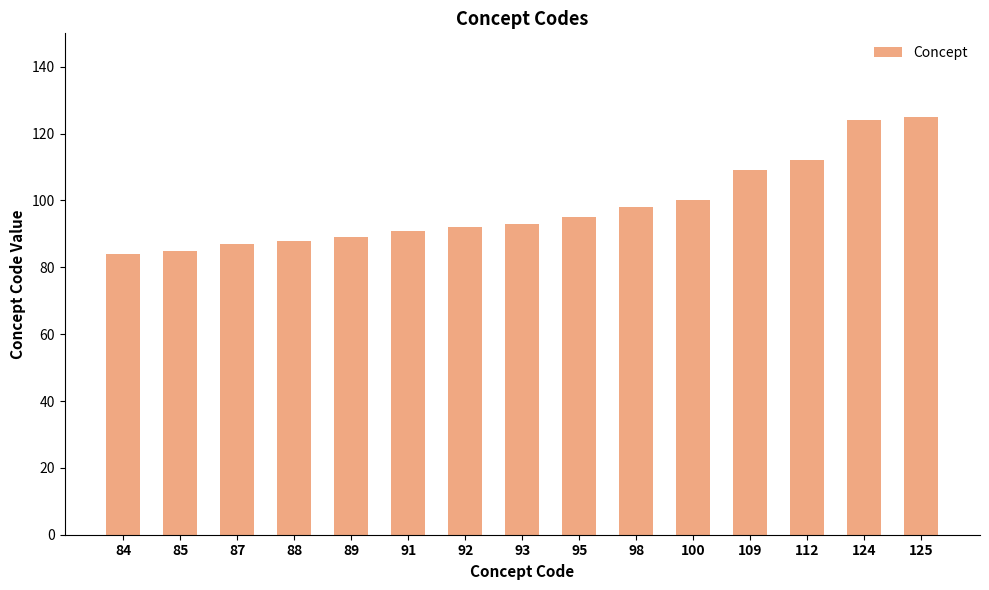

What is the difference between the second highest and second lowest values?

39